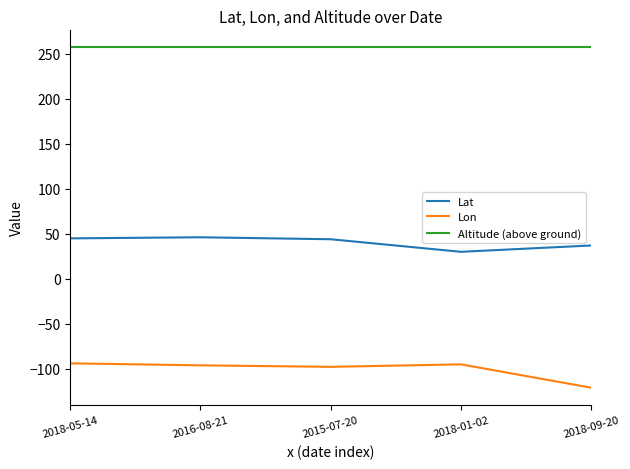

List the series in order of their peak value, highest first.

Altitude (above ground), Lat, Lon